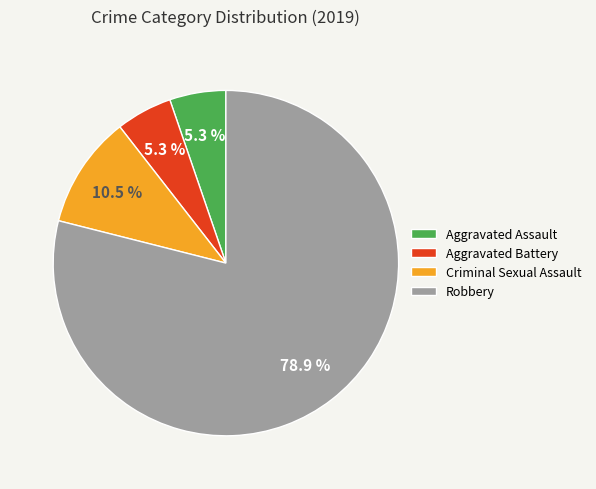

To the nearest percent, what is the combined percentage of Aggravated Assault and Aggravated Battery?

11%